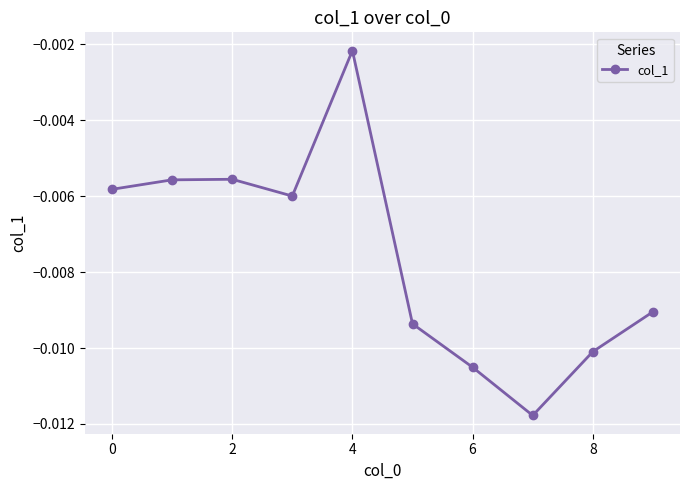

How many interior local valleys (lower than both neighbors) does the data have?

2